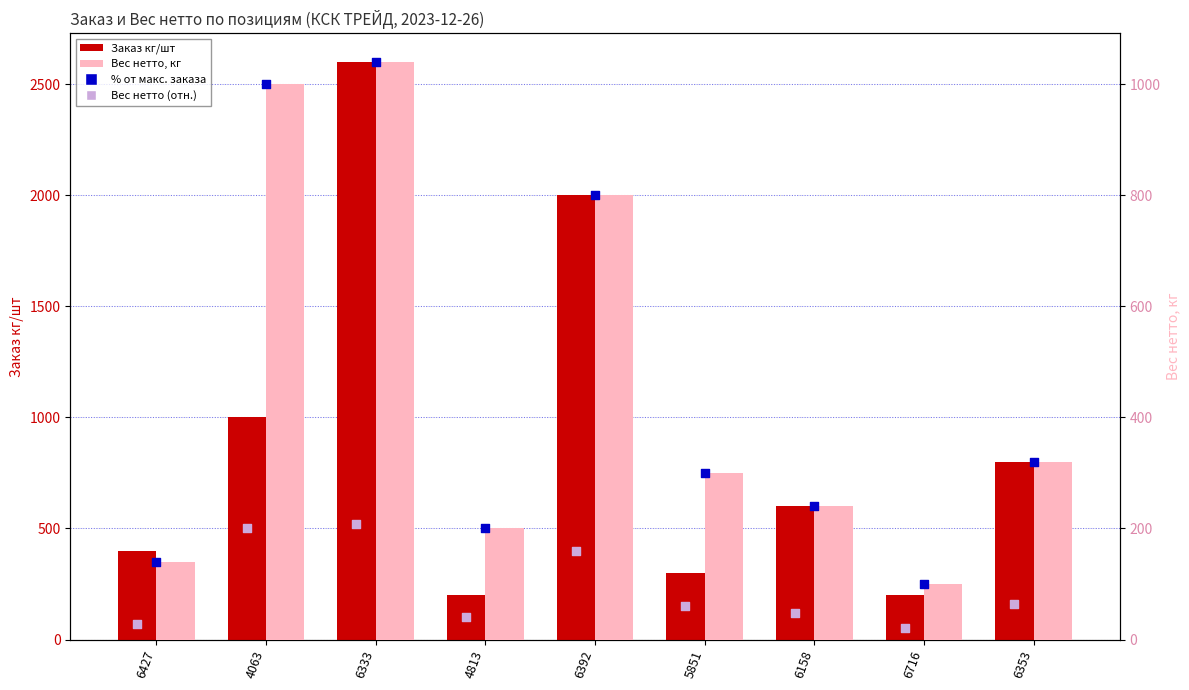

At which category is the sum across all series the highest?

6333